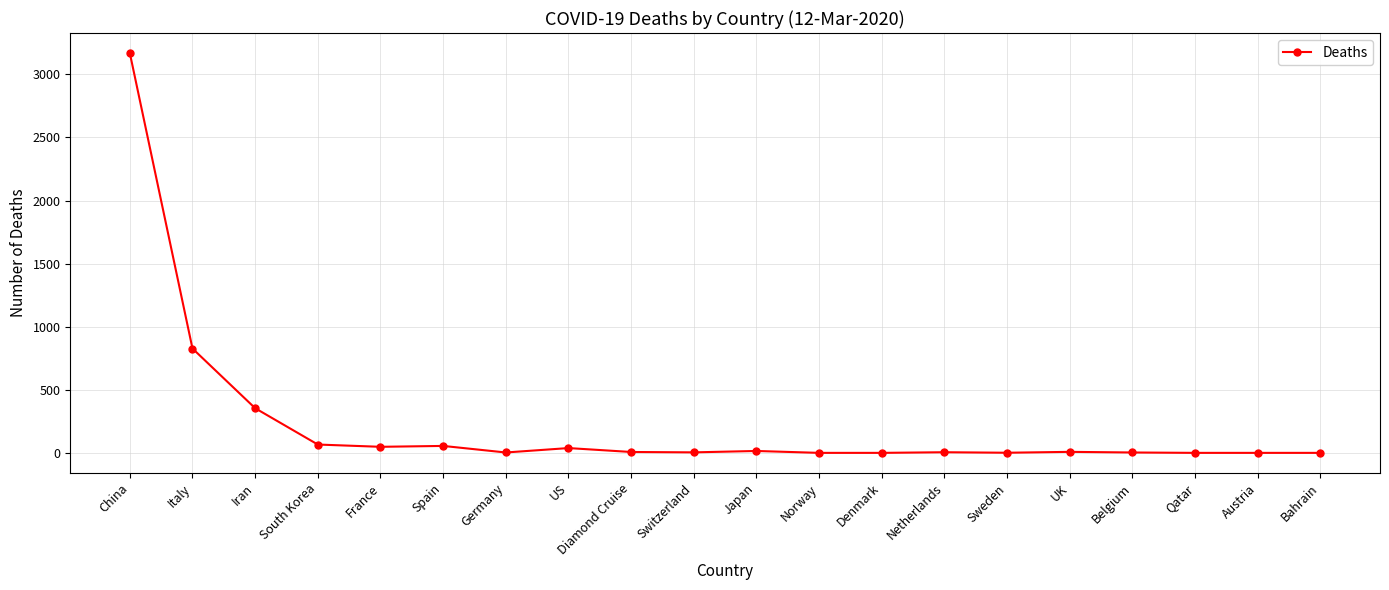

Which has a higher value, Norway or Italy?

Italy